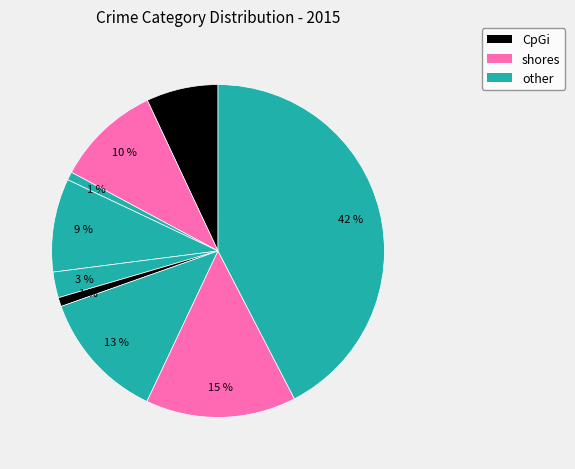

How many slices are in this pie chart?

9